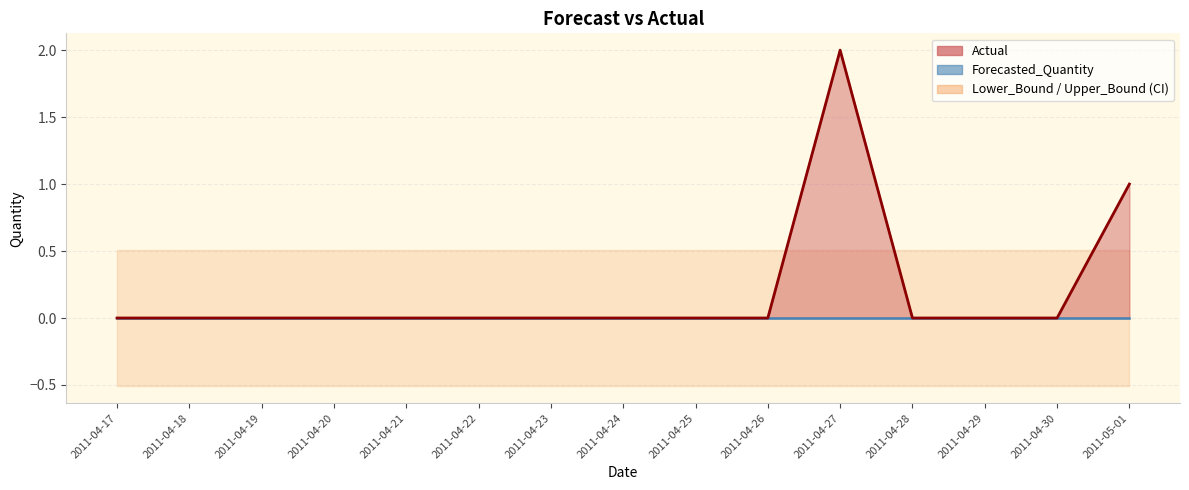

Rank the categories by Actual value from lowest to highest.

2011-04-17, 2011-04-18, 2011-04-19, 2011-04-20, 2011-04-21, 2011-04-22, 2011-04-23, 2011-04-24, 2011-04-25, 2011-04-26, 2011-04-28, 2011-04-29, 2011-04-30, 2011-05-01, 2011-04-27